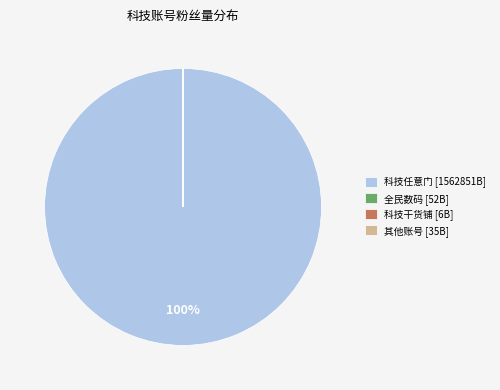

To the nearest percent, what is the difference between the largest and smallest slice percentages?

100%